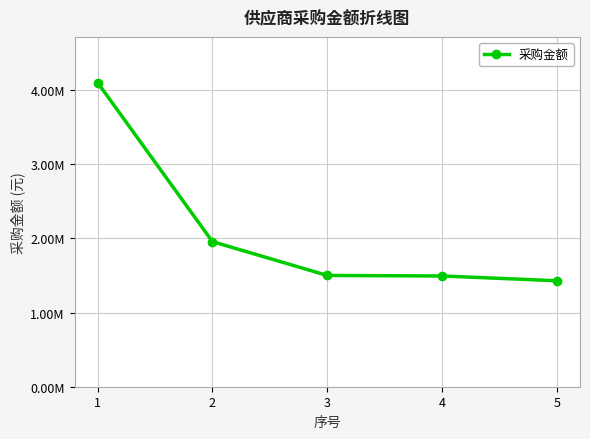

What is the approximate value at 5?

1428309.7